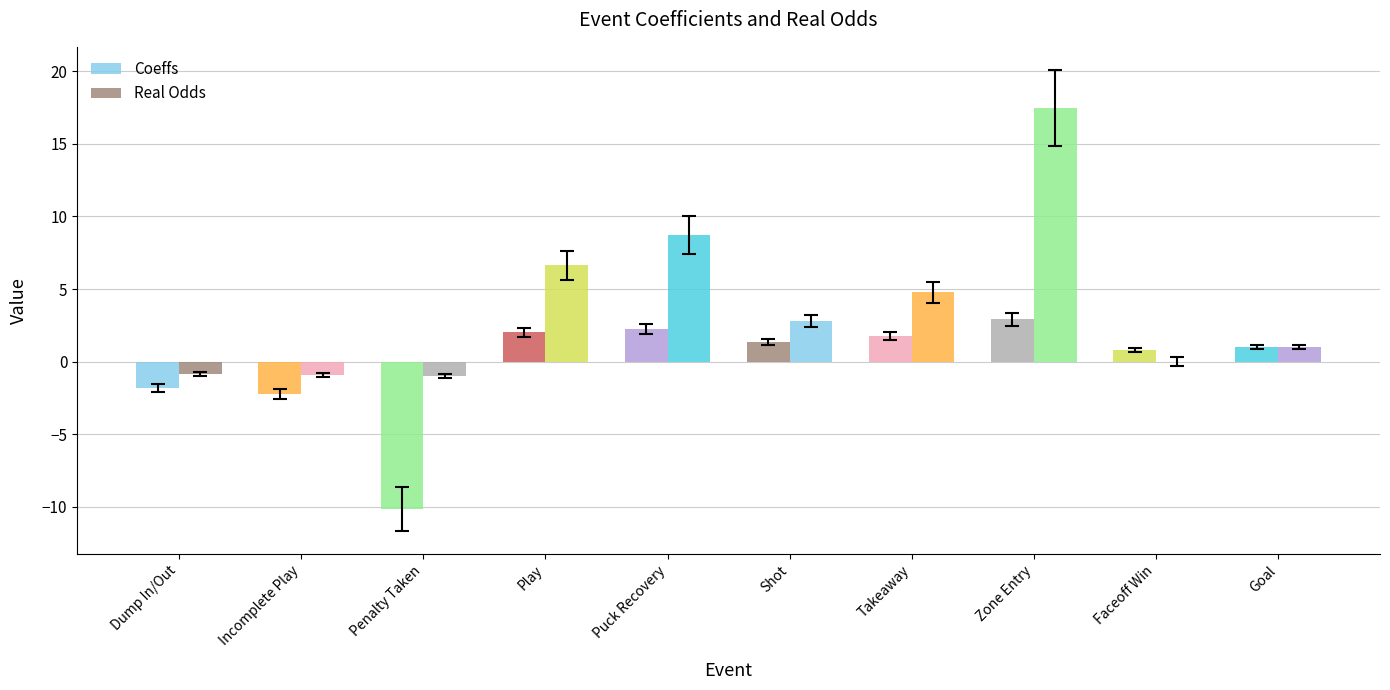

How many data points does each series have?

10